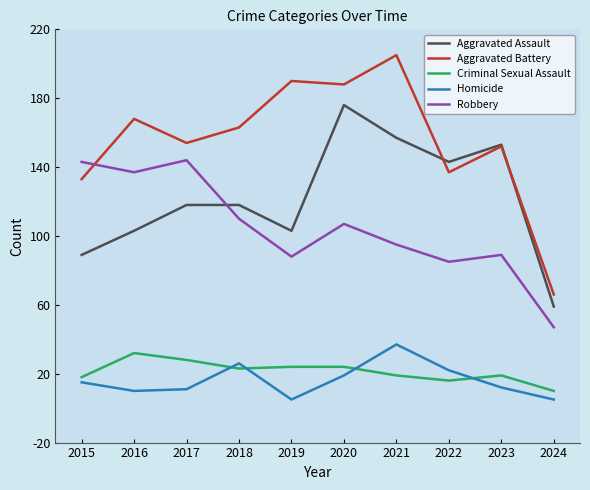

Which series ends up on top after the final intersection of Aggravated Battery and Aggravated Assault?

Aggravated Battery